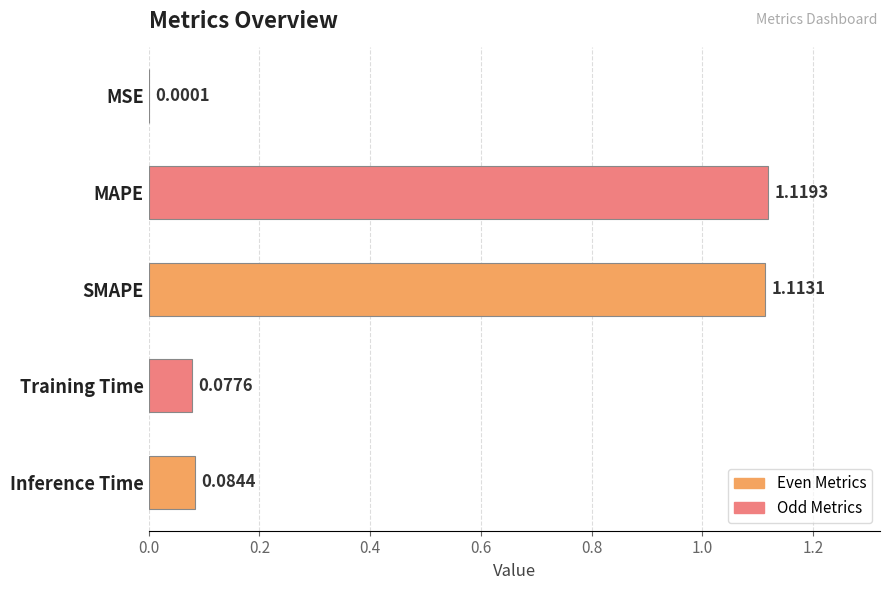

What is the sum of all values?

2.4